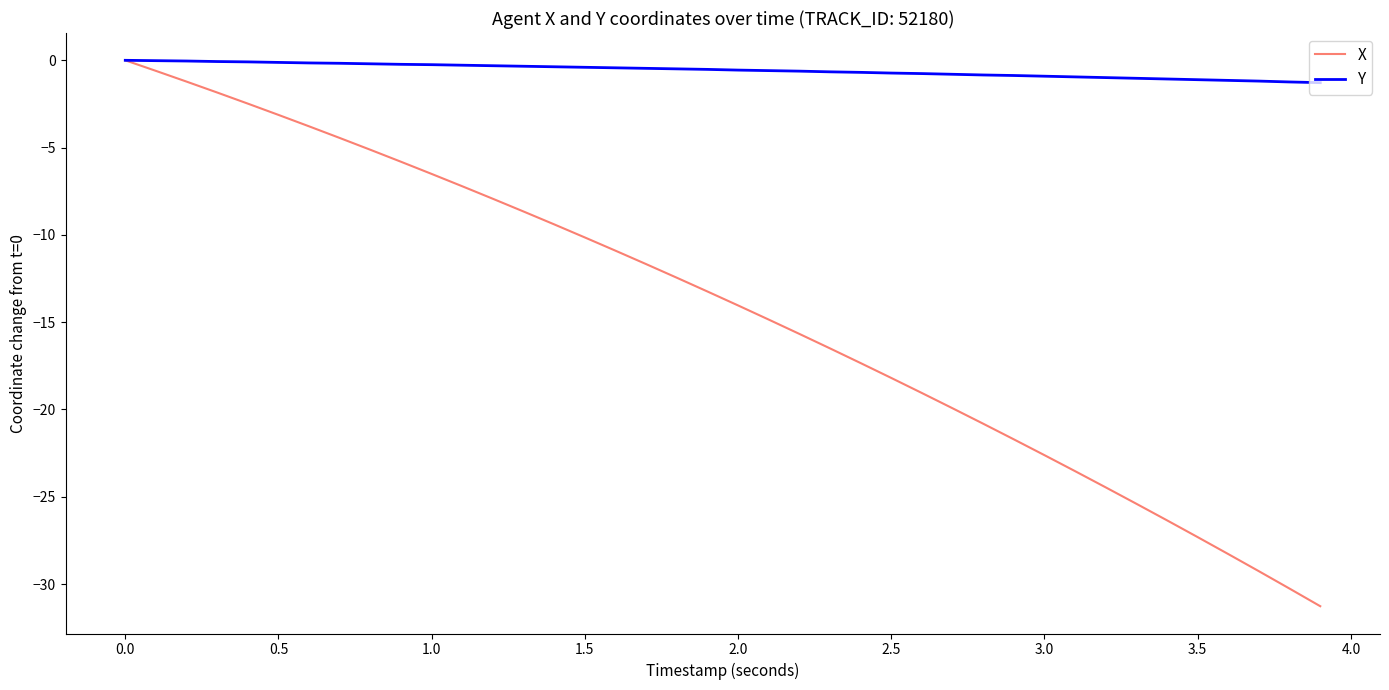

List the series in order of their overall mean, lowest first.

X, Y